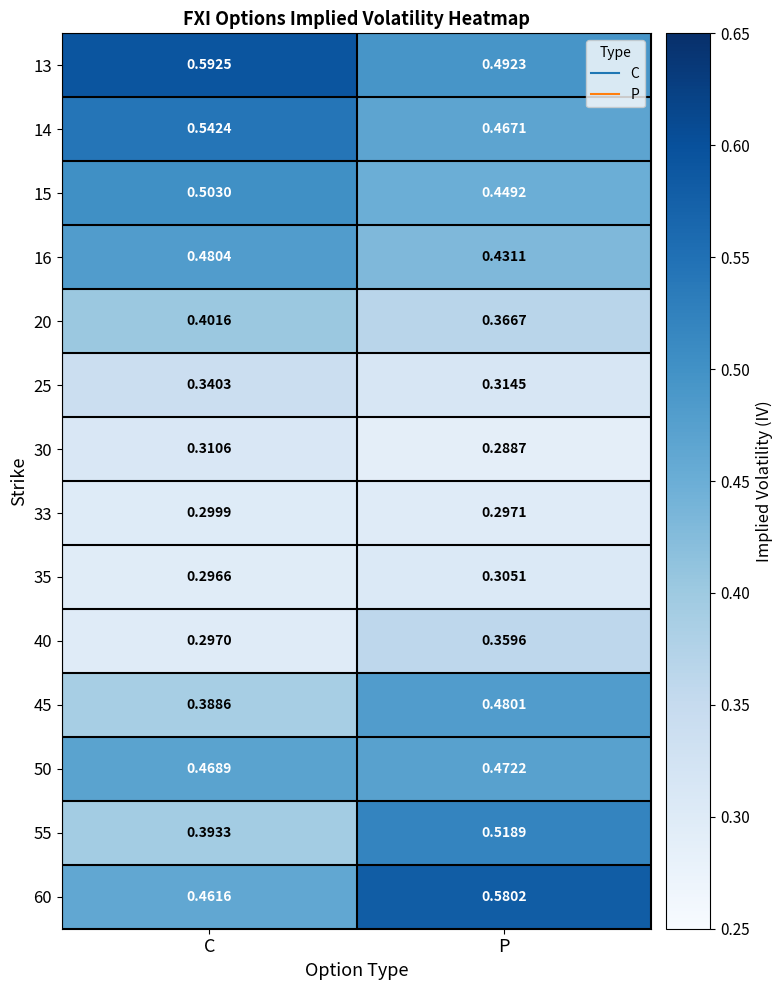

Which series has the widest spread of values?

55